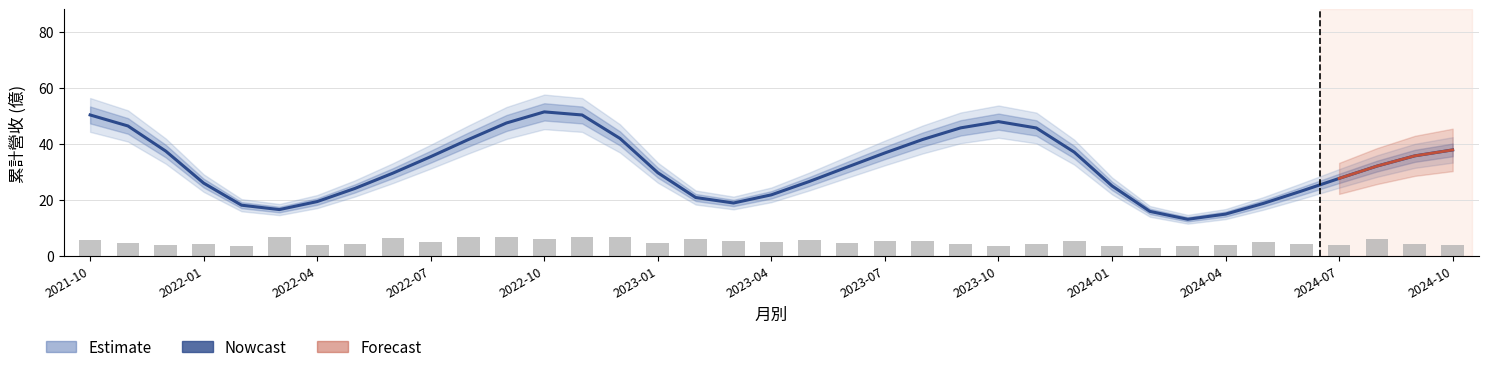

Are the bars horizontal?

No